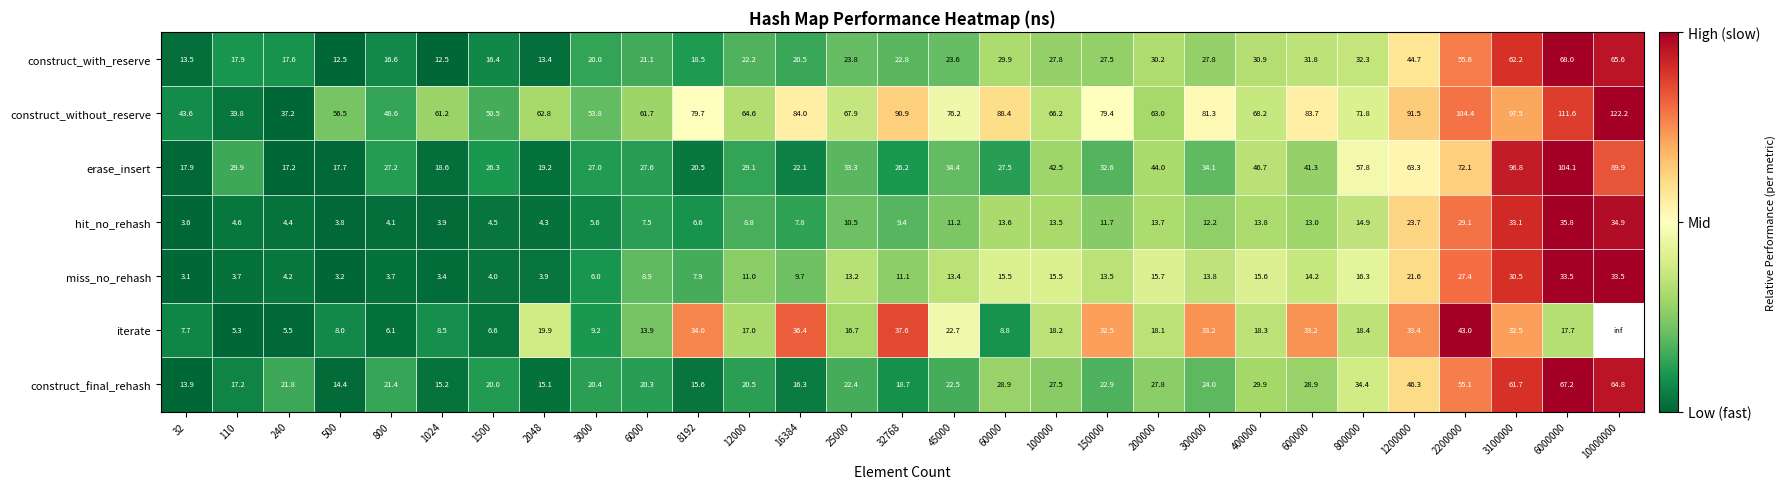

The hit_no_rehash series shows 10.5 at 25000. True or false?

True